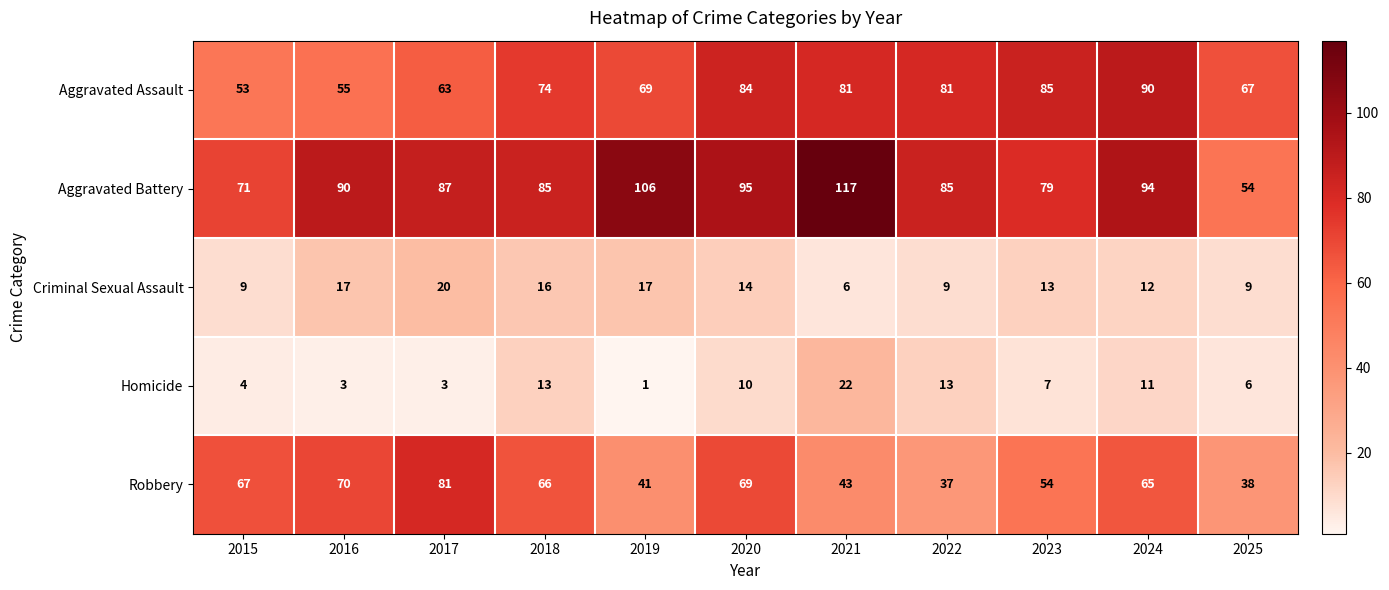

How many categories are shown in the chart?

11